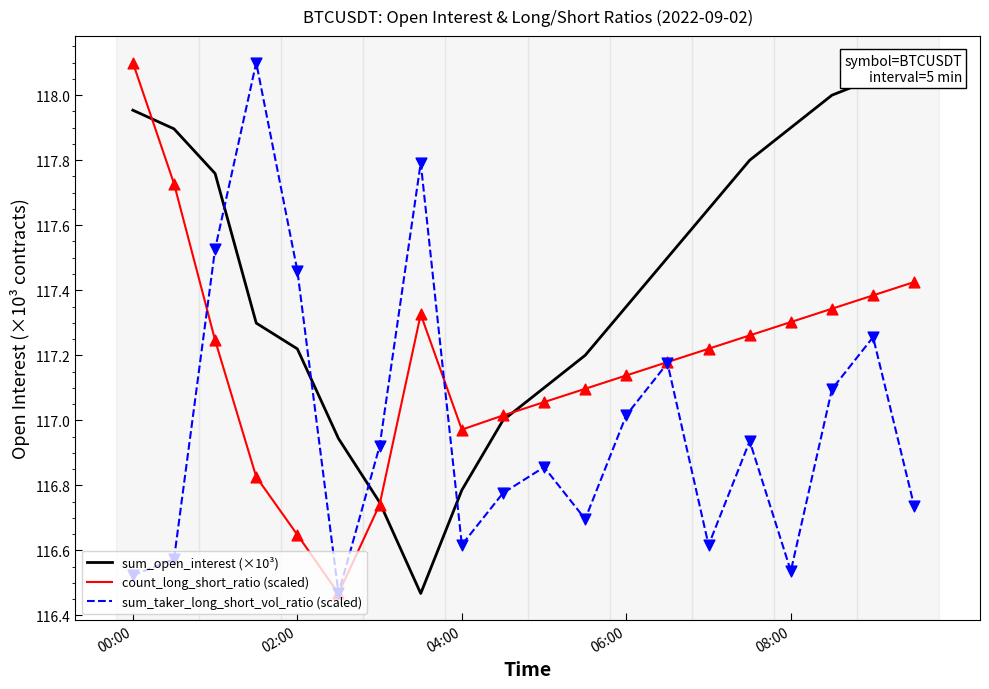

Which series contains the highest Y value?

sum_open_interest (×10³)